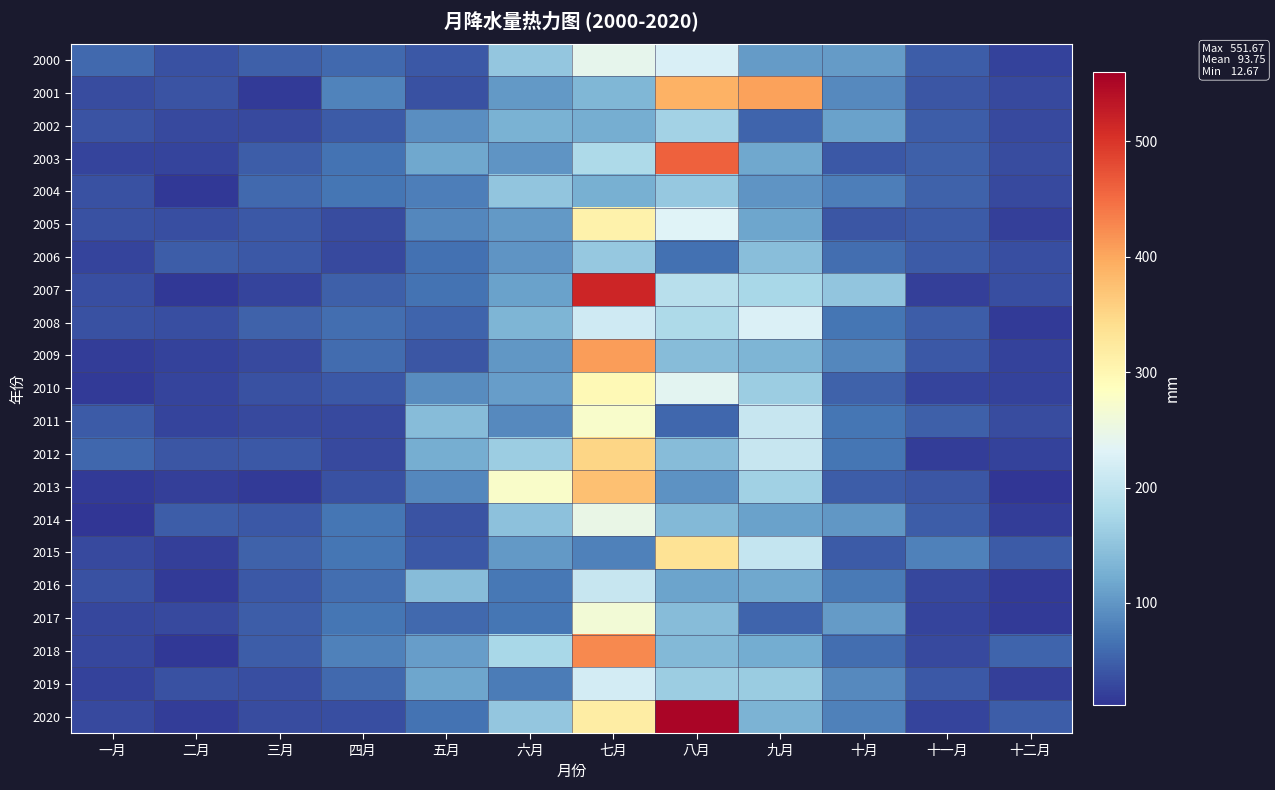

Reading right to left, what are all the values shown in this chart?

2000: 十二月=23.7	十一月=46.7	十月=105.8	九月=105.4	八月=225.6	七月=241.3	六月=154.0	五月=42.9	四月=57.3	三月=48.4	二月=37.5	一月=57.9
2001: 十二月=29.3	十一月=41.4	十月=87.7	九月=405.7	八月=389.3	七月=136.1	六月=103.7	五月=36.9	四月=81.8	三月=18.2	二月=39.8	一月=32.3
2002: 十二月=30.8	十一月=47.3	十月=112.3	九月=54.4	八月=169.5	七月=124.6	六月=128.8	五月=92.2	四月=44.8	三月=30.1	二月=29.5	一月=39.5
2003: 十二月=32.6	十一月=49.4	十月=43.9	九月=117.8	八月=459.7	七月=180.5	六月=97.9	五月=118.8	四月=65.9	三月=47.1	二月=26.1	一月=25.9
2004: 十二月=29.9	十一月=51.7	十月=77.8	九月=98.6	八月=155.8	七月=127.4	六月=151.5	五月=78.2	四月=68.3	三月=57.6	二月=16.3	一月=37.3
2005: 十二月=22.3	十一月=45.7	十月=41.4	九月=116.8	八月=231.3	七月=308.0	六月=103.5	五月=86.0	四月=31.4	三月=44.0	二月=33.7	一月=36.5
2006: 十二月=33.7	十一月=44.4	十月=61.5	九月=143.2	八月=63.6	七月=156.1	六月=99.7	五月=64.6	四月=30.3	三月=43.3	二月=48.3	一月=26.5
2007: 十二月=34.6	十一月=22.0	十月=151.7	九月=176.3	八月=191.5	七月=515.4	六月=111.1	五月=66.8	四月=49.0	三月=26.6	二月=15.2	一月=34.6
2008: 十二月=16.6	十一月=47.0	十月=68.0	九月=227.1	八月=180.4	七月=213.3	六月=133.9	五月=53.9	四月=62.7	三月=50.6	二月=33.8	一月=36.2
2009: 十二月=23.6	十一月=44.0	十月=85.6	九月=133.9	八月=140.5	七月=409.3	六月=101.1	五月=41.3	四月=61.2	三月=30.6	二月=23.6	一月=20.0
2010: 十二月=23.4	十一月=25.1	十月=52.3	九月=162.1	八月=237.4	七月=294.7	六月=107.4	五月=90.2	四月=42.8	三月=35.7	二月=25.0	一月=18.4
2011: 十二月=33.4	十一月=48.9	十月=69.7	九月=206.5	八月=55.1	七月=275.3	六月=88.3	五月=141.3	四月=29.5	三月=30.9	二月=26.3	一月=45.1
2012: 十二月=24.3	十一月=19.2	十月=69.0	九月=205.6	八月=142.1	七月=350.6	六月=162.9	五月=124.8	四月=29.8	三月=44.0	二月=41.3	一月=56.2
2013: 十二月=12.7	十一月=41.8	十月=46.4	九月=167.5	八月=97.1	七月=375.1	六月=276.6	五月=86.1	四月=37.5	三月=17.0	二月=21.4	一月=18.1
2014: 十二月=19.2	十一月=47.4	十月=100.3	九月=111.9	八月=136.5	七月=247.5	六月=147.7	五月=38.9	四月=68.0	三月=42.4	二月=47.5	一月=14.0
2015: 十二月=44.6	十一月=78.4	十月=45.6	九月=203.8	八月=333.8	七月=79.2	六月=103.3	五月=42.8	四月=69.7	三月=52.5	二月=21.5	一月=29.8
2016: 十二月=17.7	十一月=28.4	十月=73.5	九月=117.3	八月=114.2	七月=204.9	六月=69.8	五月=142.4	四月=62.1	三月=43.0	二月=17.3	一月=37.0
2017: 十二月=16.5	十一月=25.4	十月=105.6	九月=52.8	八月=142.4	七月=264.4	六月=69.4	五月=57.4	四月=69.8	三月=47.8	二月=30.5	一月=28.9
2018: 十二月=53.9	十一月=30.7	十月=62.8	九月=122.9	八月=136.5	七月=426.4	六月=175.5	五月=107.0	四月=78.6	三月=46.3	二月=14.8	一月=29.0
2019: 十二月=20.7	十一月=42.1	十月=88.2	九月=160.9	八月=163.2	七月=219.0	六月=76.0	五月=116.4	四月=58.4	三月=34.1	二月=37.5	一月=22.9
2020: 十二月=46.5	十一月=26.5	十月=79.1	九月=130.4	八月=551.7	七月=316.5	六月=153.3	五月=65.8	四月=34.1	三月=33.4	二月=19.8	一月=29.5